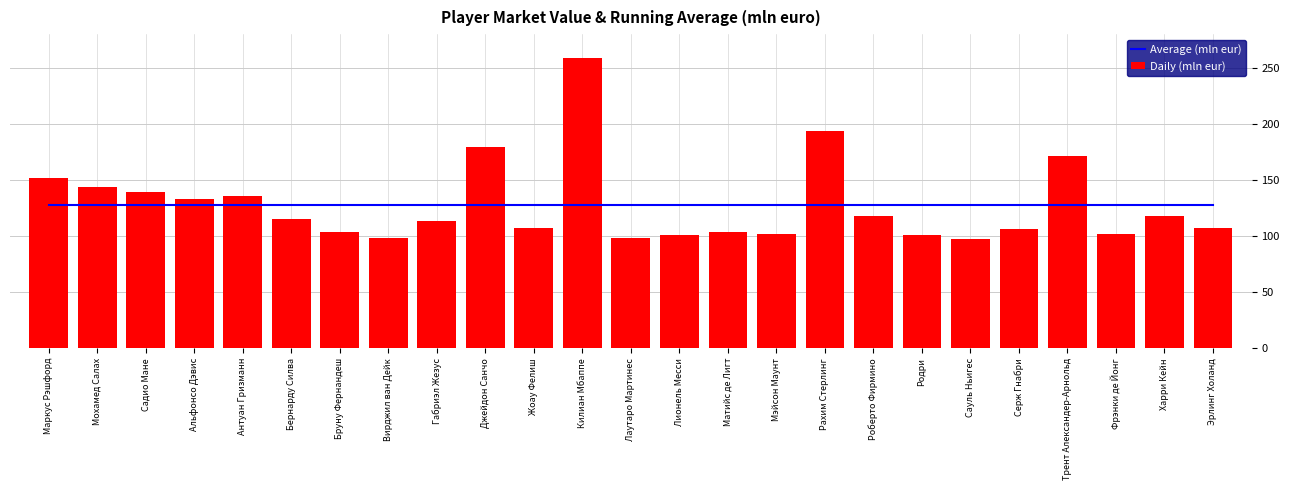

Which series has the widest spread of values?

Daily (mln eur)